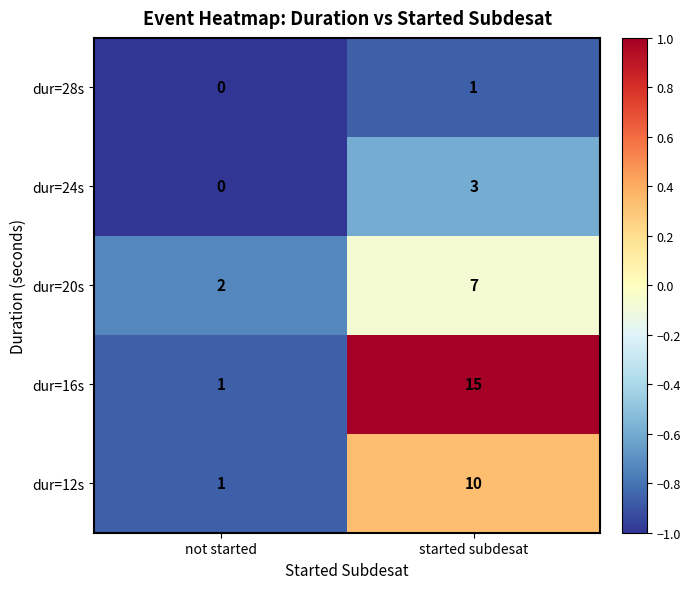

Reading right to left, what are all the values shown in this chart?

dur=28s: 1	0
dur=24s: 3	0
dur=20s: 7	2
dur=16s: 15	1
dur=12s: 10	1